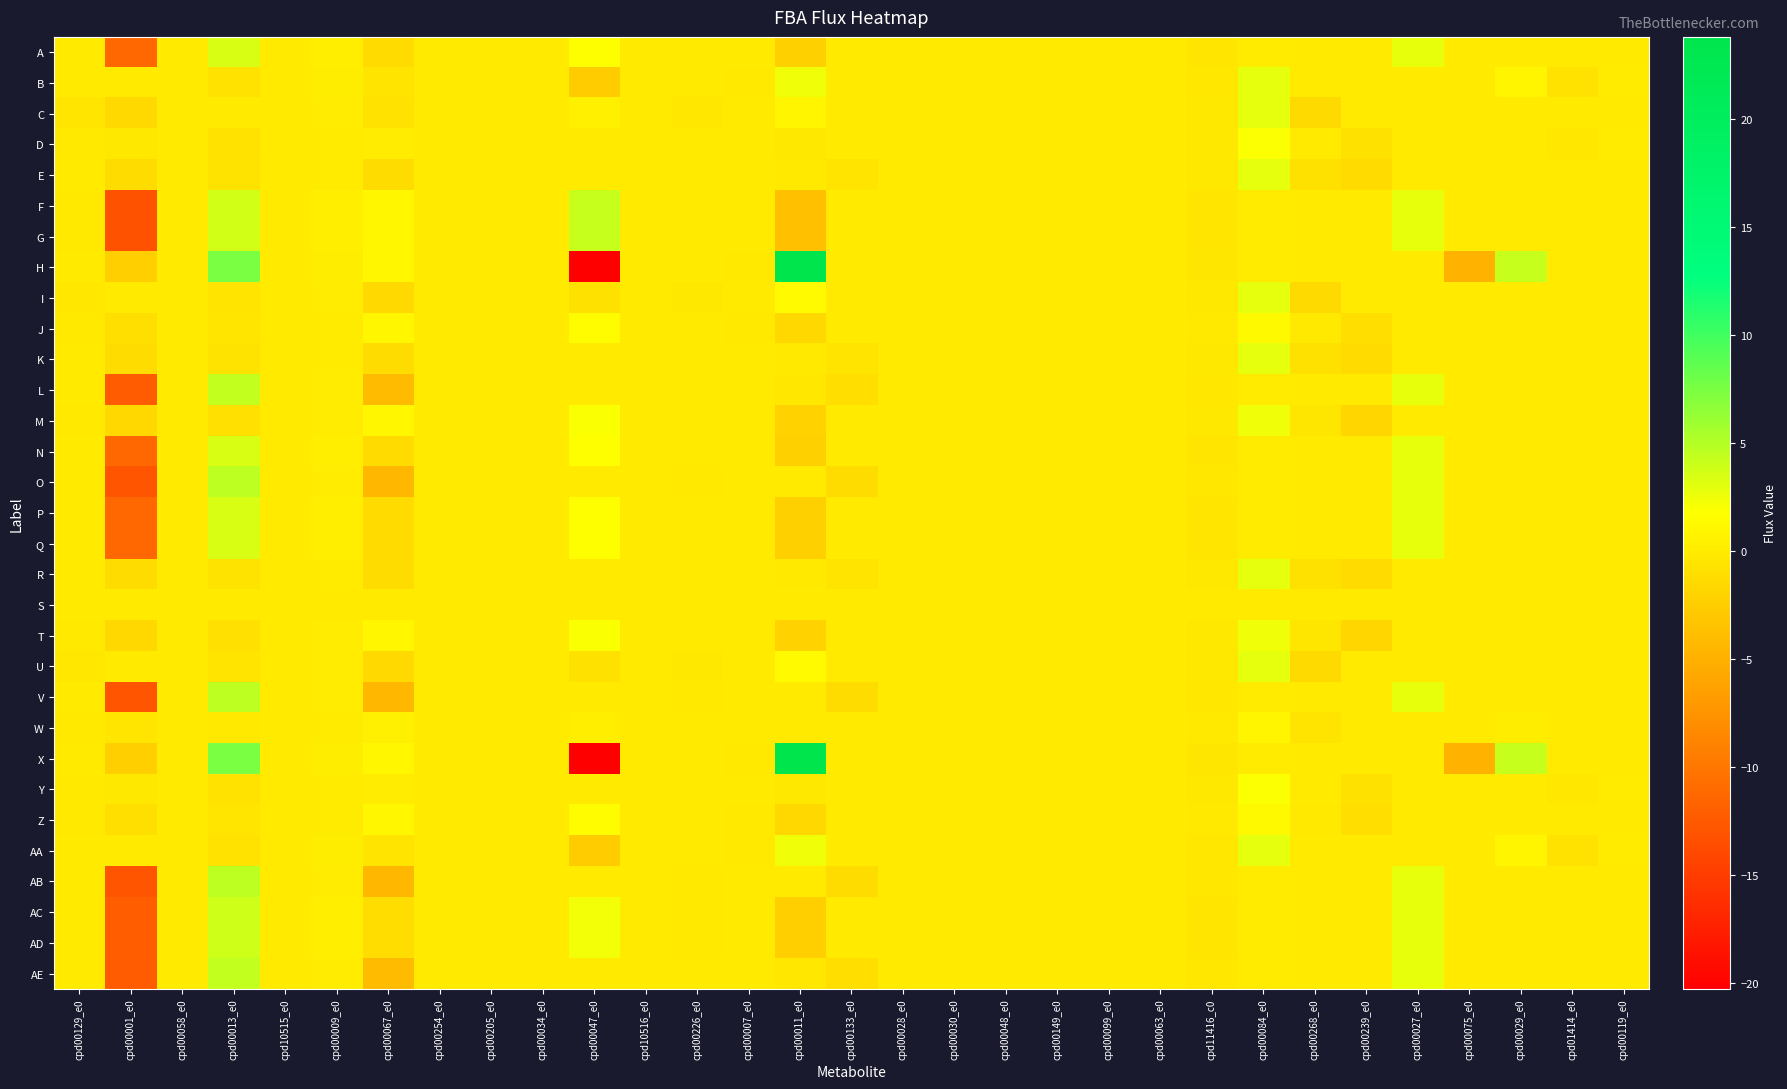

What is the greatest value displayed?

23.8